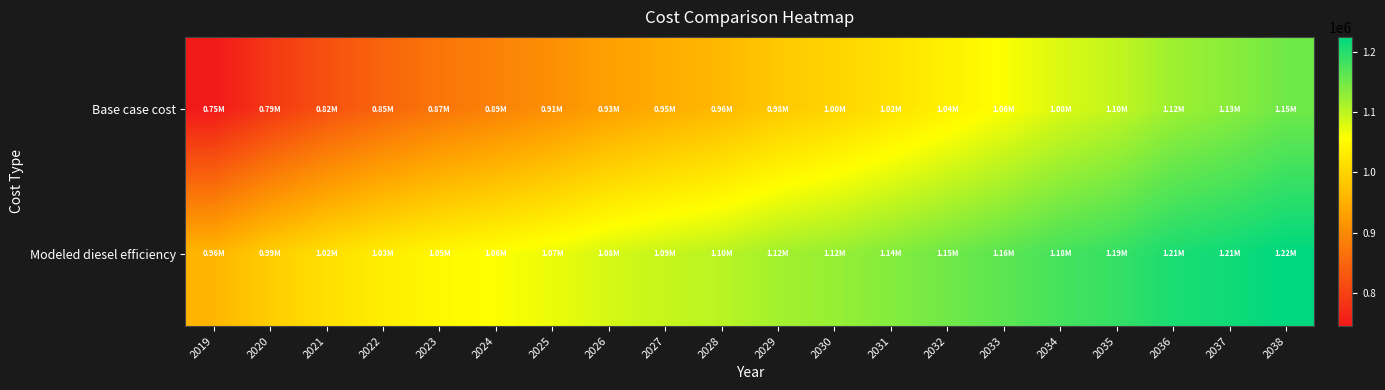

At which category is the sum across all series the highest?

2038